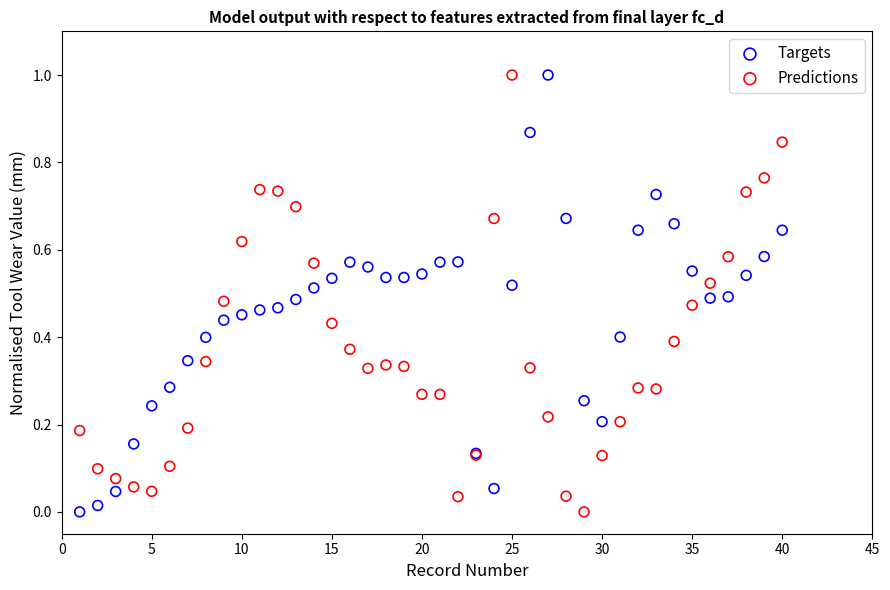

What is the X range (max minus min) for the scatter plot?

39.0